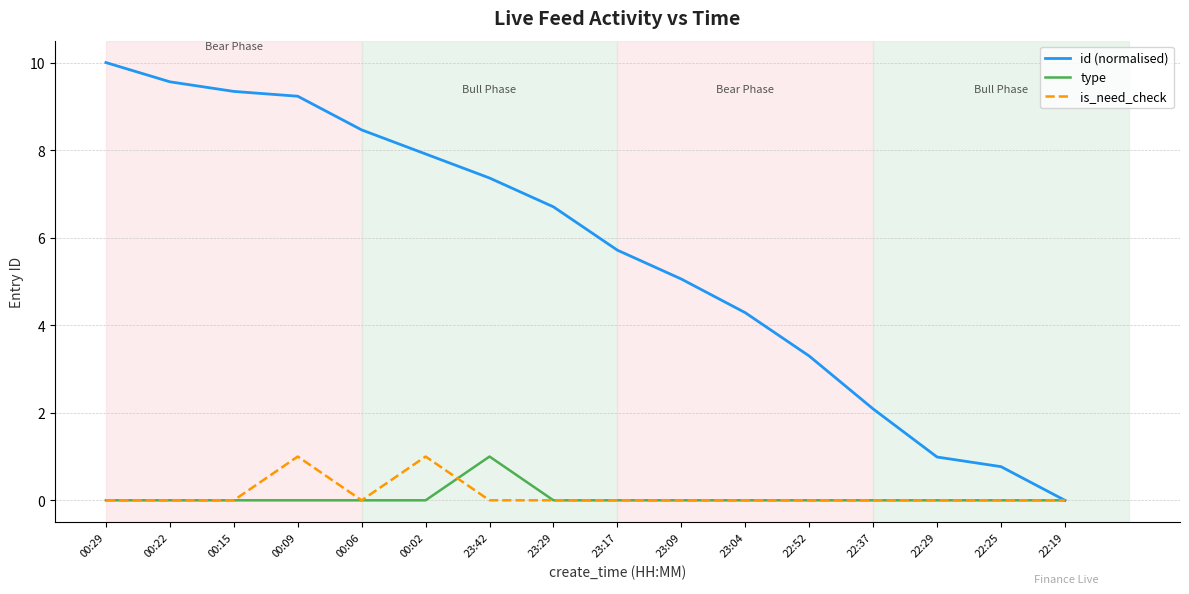

Rank the series at 00:02 from lowest to highest value.

type, is_need_check, id (normalised)